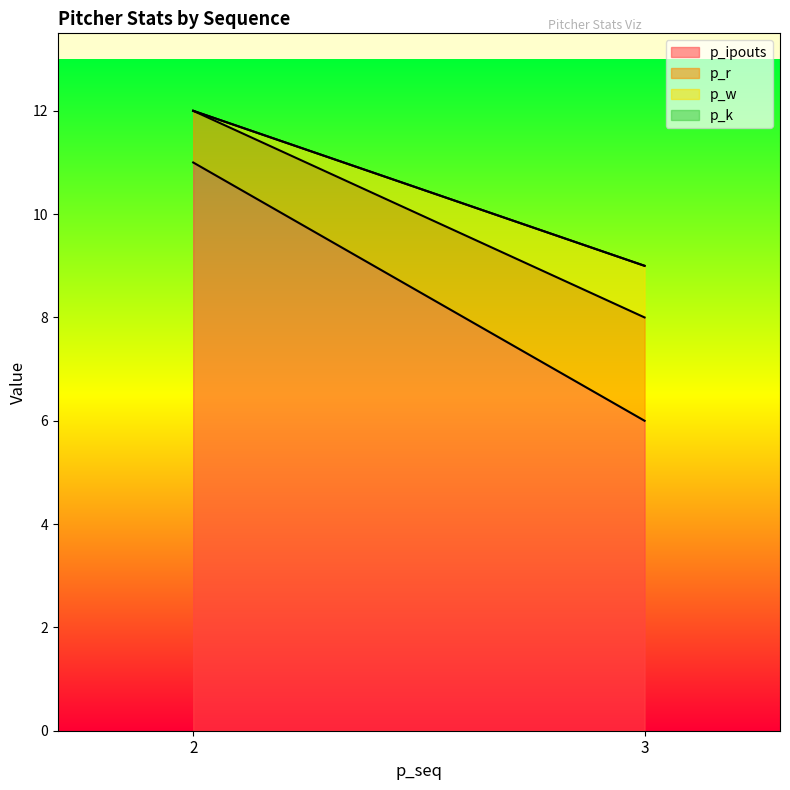

What is the value of the p_w point at the 1st from the left?

1